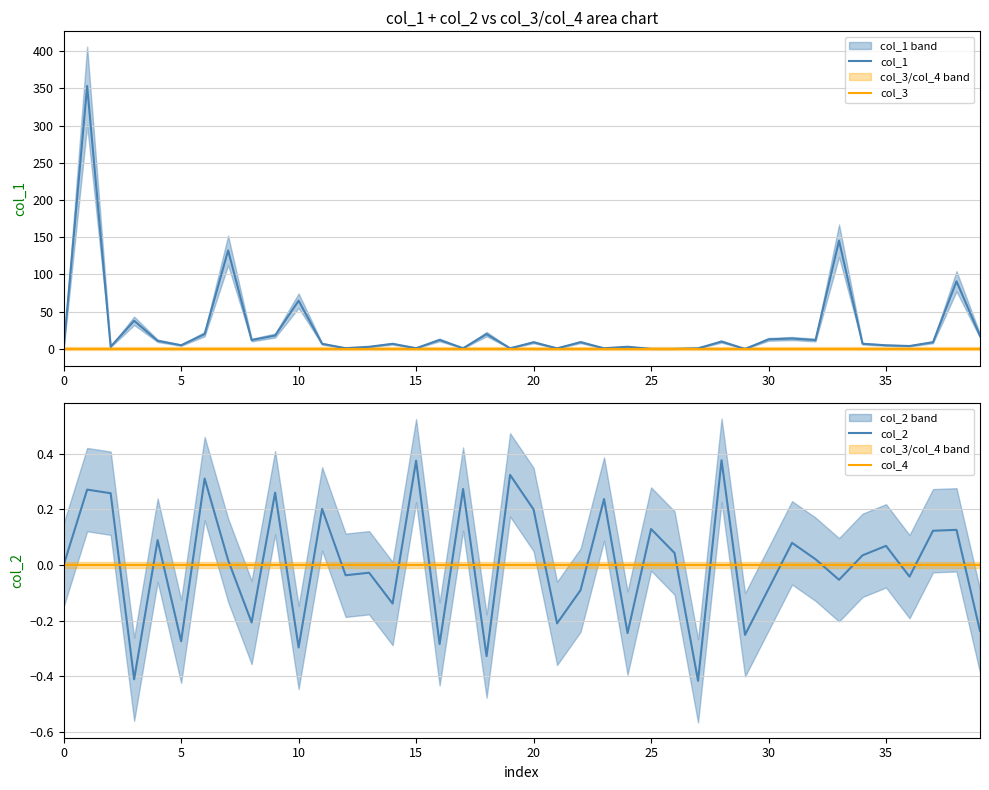

What is the difference between the maximum and minimum values in the col_2 series?

0.8